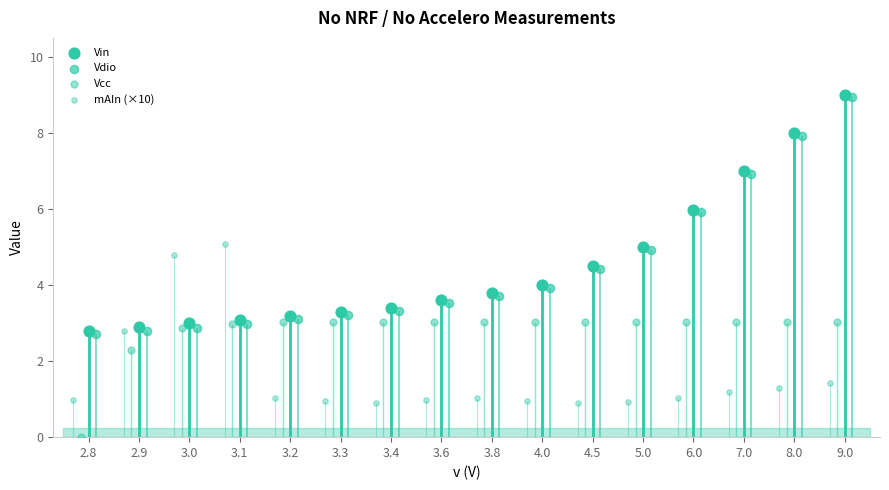

Is the value of mAIn (×10) at 4.5 greater than the value of Vin at 3.3?

No